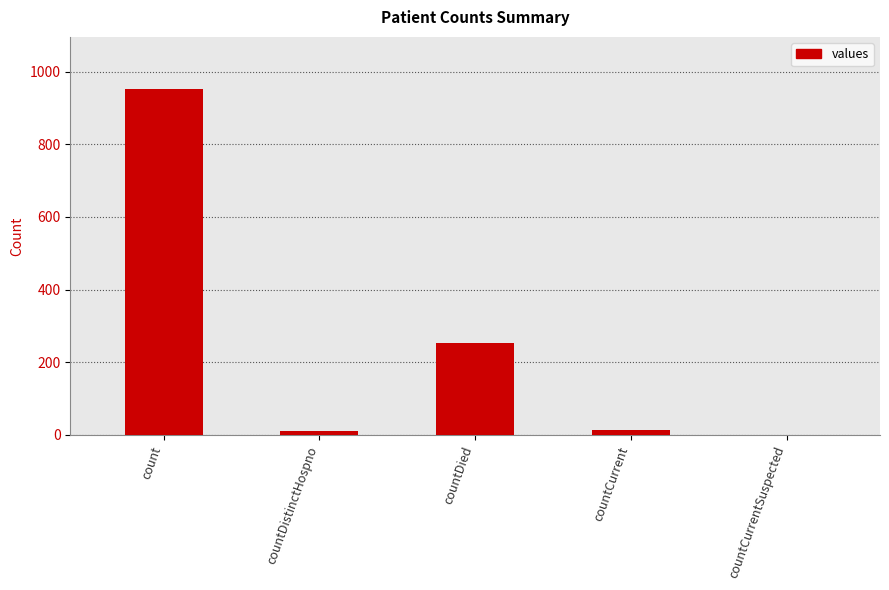

Is it true that the value at countCurrentSuspected is 0?

True